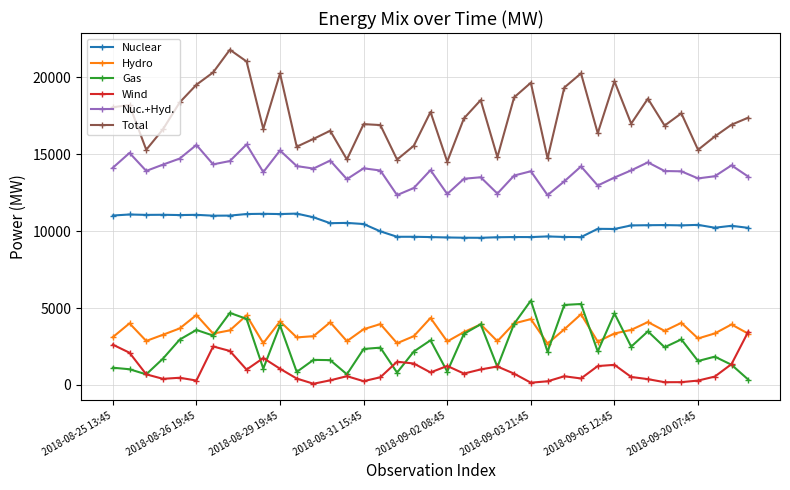

Rank the series by their maximum value, from highest to lowest.

Total, Nuc.+Hyd., Nuclear, Gas, Hydro, Wind